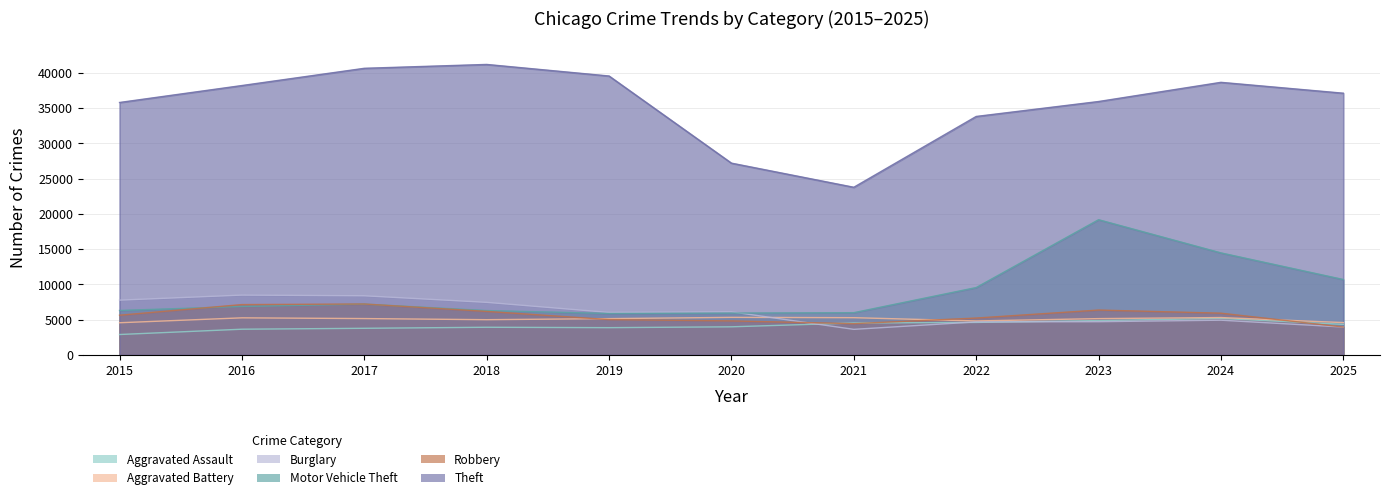

At which category is the sum across all series the highest?

2023